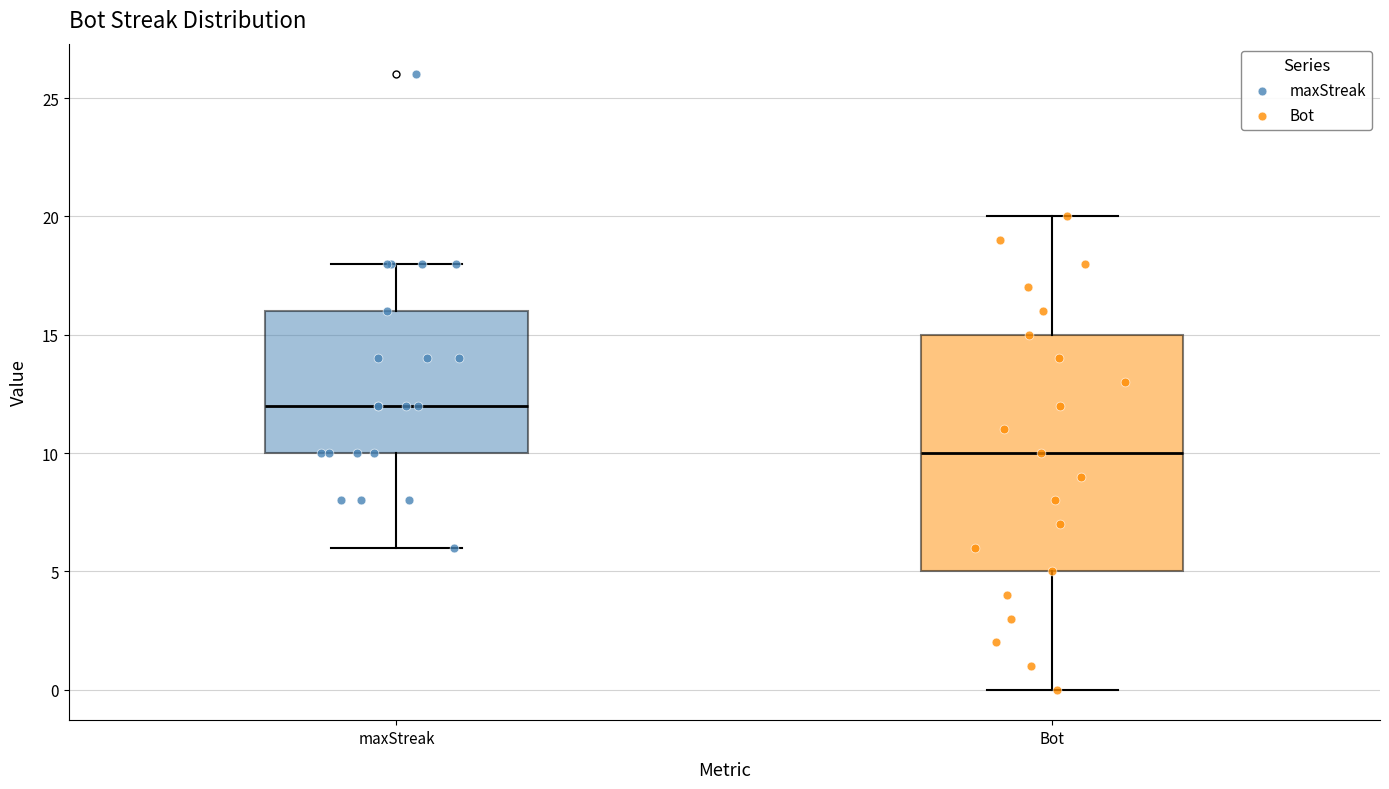

Which box is the tallest, from its lower edge to its upper edge?

Bot